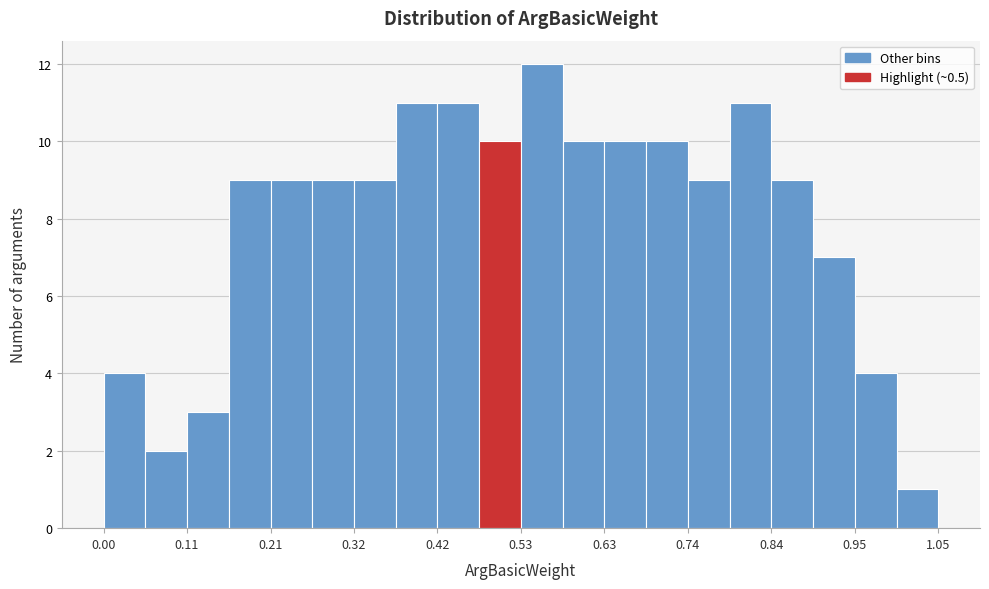

Read against the x-axis, roughly where is the centre of the tallest bar?

0.56